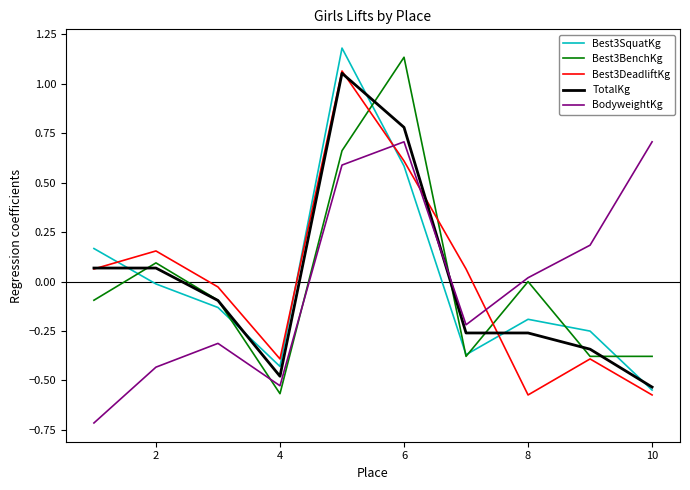

How many intersections are there between BodyweightKg and Best3DeadliftKg?

3